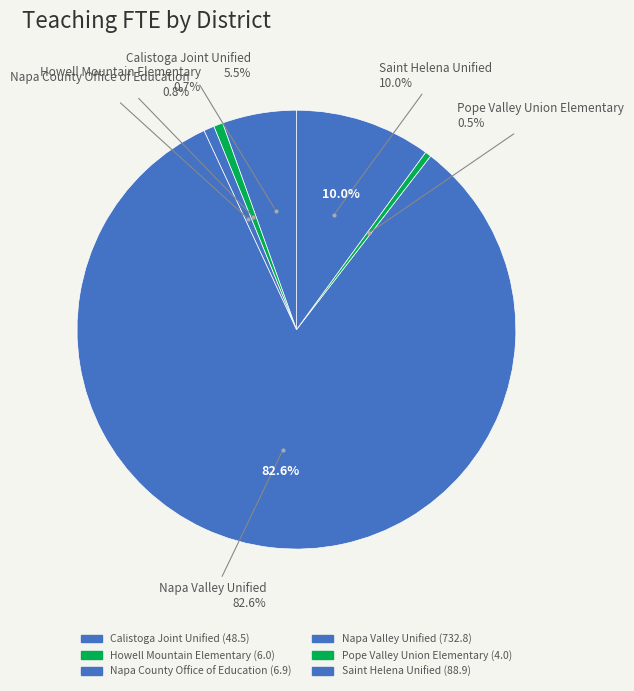

To the nearest percent, what is the difference between the largest and smallest slice percentages?

82%